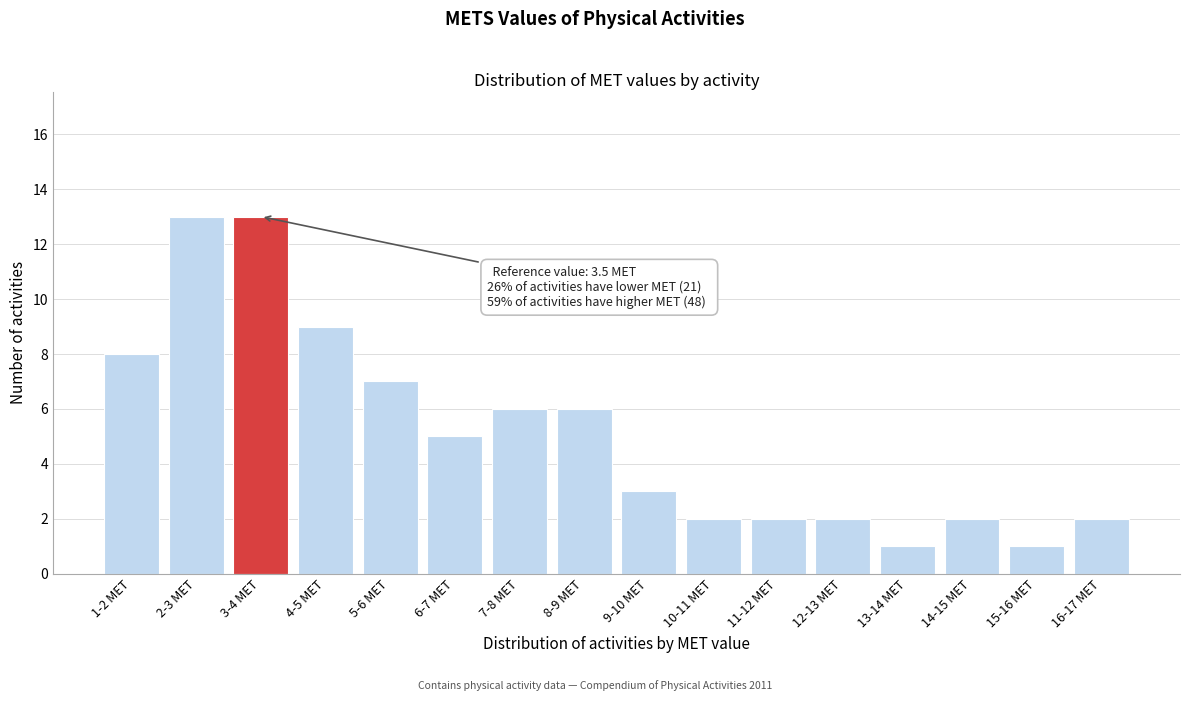

Reading left to right, list all the values displayed in this chart.

1-2 MET=8	2-3 MET=13	3-4 MET=13	4-5 MET=9	5-6 MET=7	6-7 MET=5	7-8 MET=6	8-9 MET=6	9-10 MET=3	10-11 MET=2	11-12 MET=2	12-13 MET=2	13-14 MET=1	14-15 MET=2	15-16 MET=1	16-17 MET=2